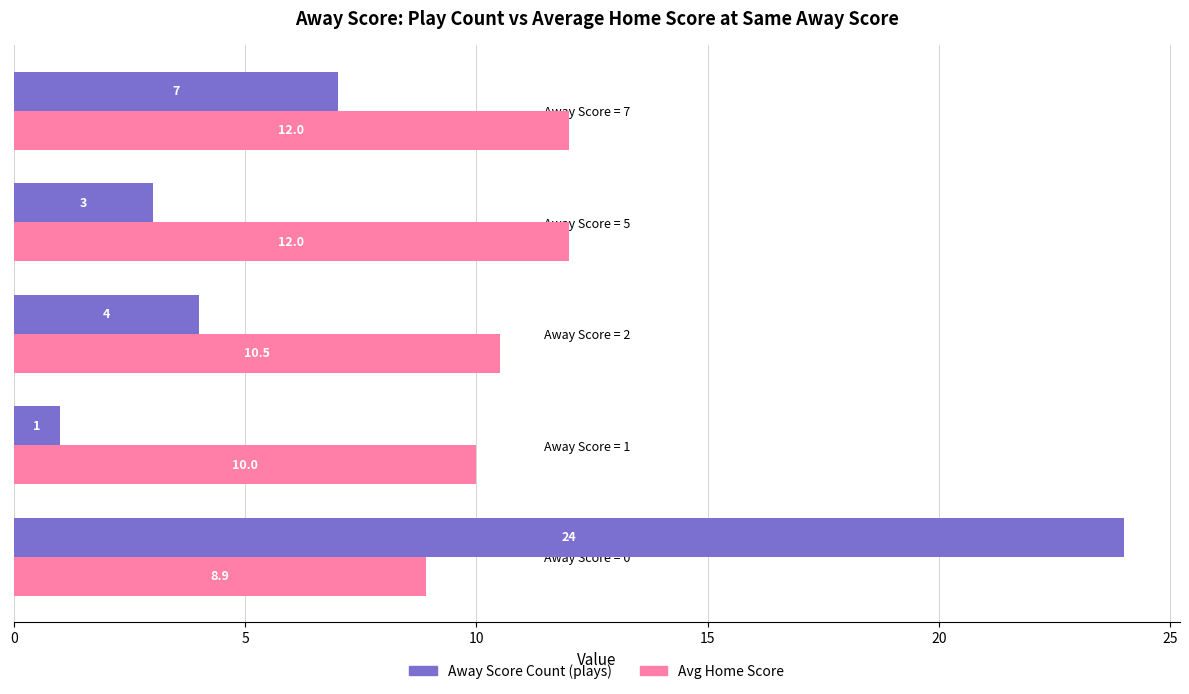

At which category is the sum across all series the highest?

Away Score = 0